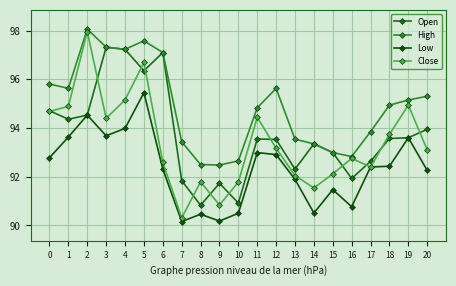

Does the chart have visible grid lines?

Yes